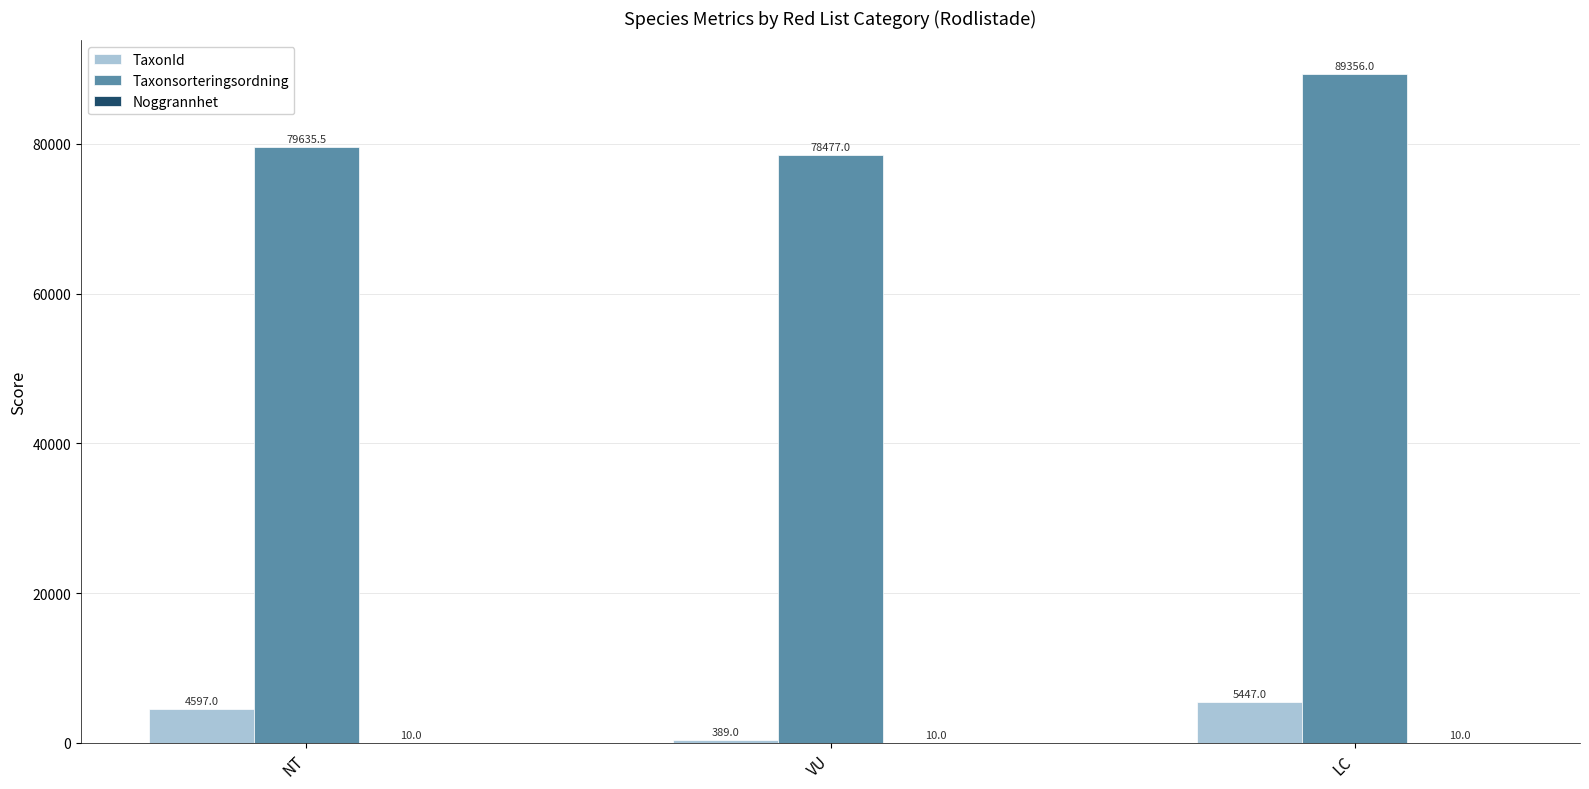

What is the sum of all Taxonsorteringsordning values?

247468.5